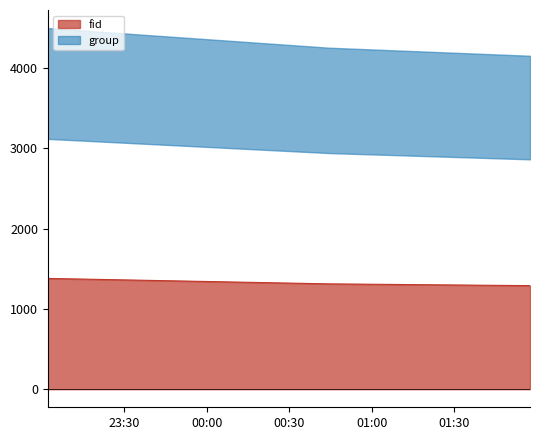

Count the number of values greater than 1312.

1